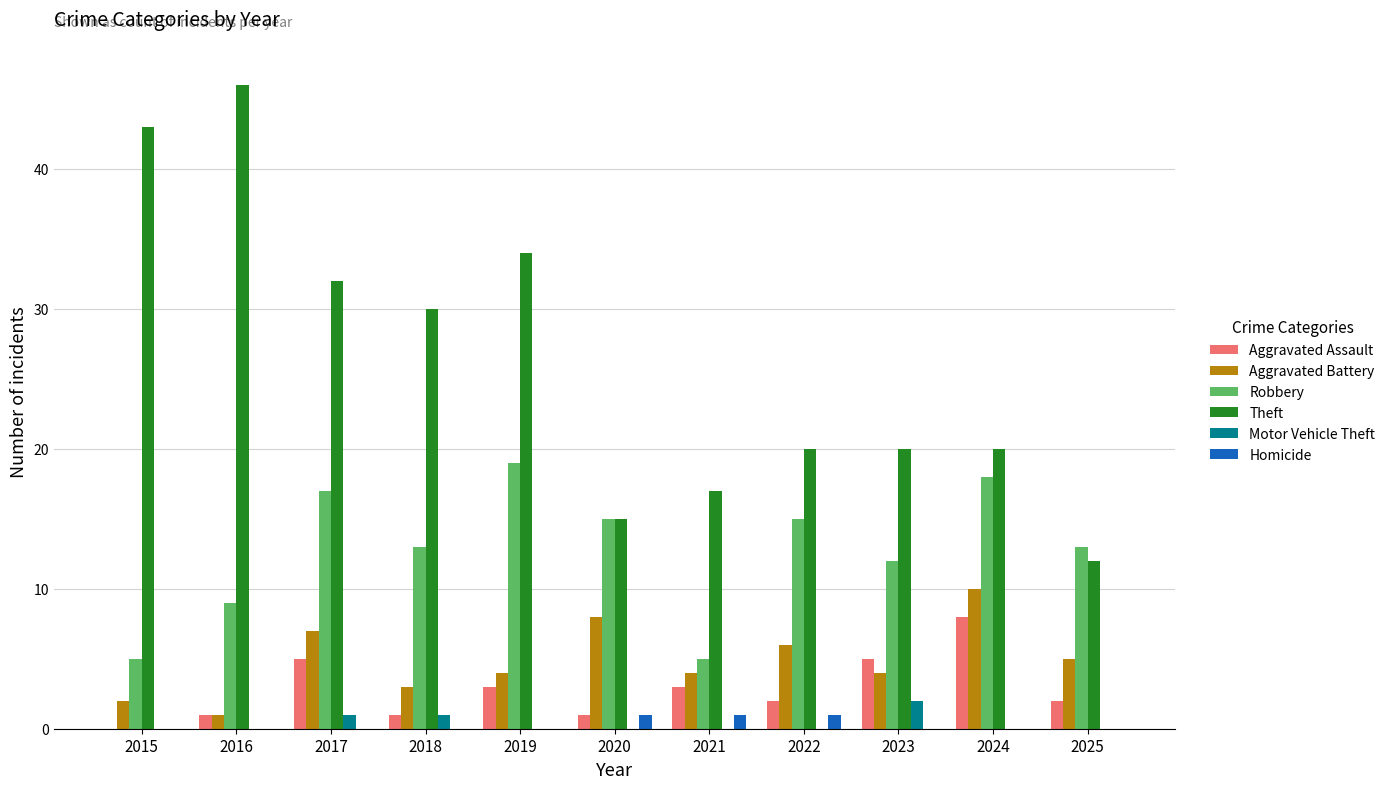

Reading right to left, what are all the values shown in this chart?

Aggravated Assault: 2	8	5	2	3	1	3	1	5	1	0
Aggravated Battery: 5	10	4	6	4	8	4	3	7	1	2
Robbery: 13	18	12	15	5	15	19	13	17	9	5
Theft: 12	20	20	20	17	15	34	30	32	46	43
Motor Vehicle Theft: 0	0	2	0	0	0	0	1	1	0	0
Homicide: 0	0	0	1	1	1	0	0	0	0	0